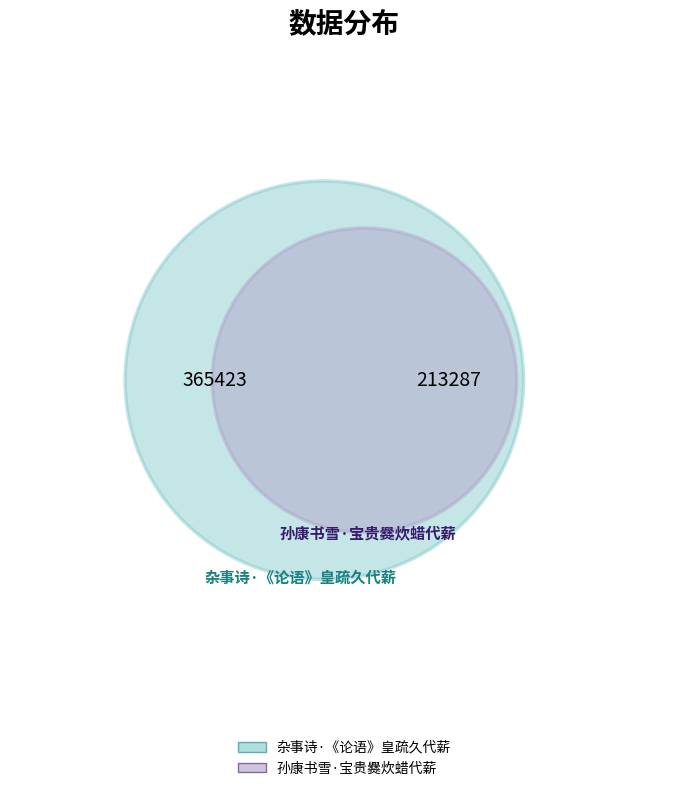

To the nearest percent, what is the difference between the largest and smallest slice percentages?

26%